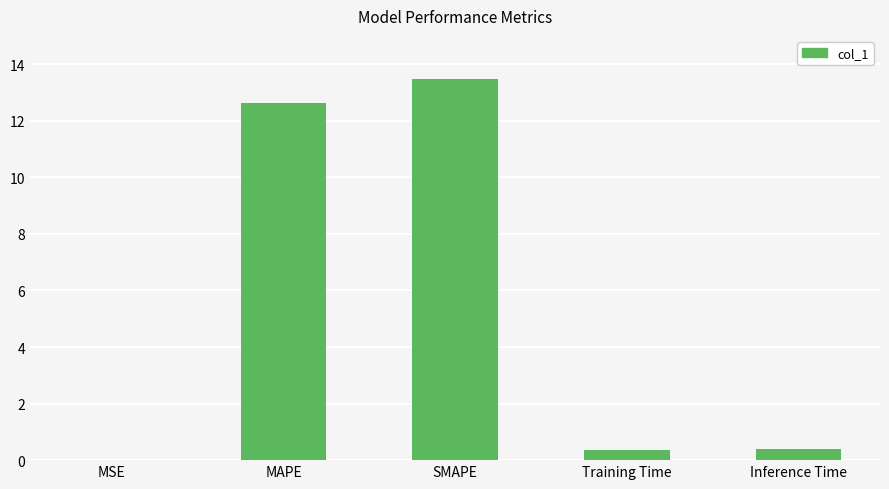

Count the number of data series in this chart.

1